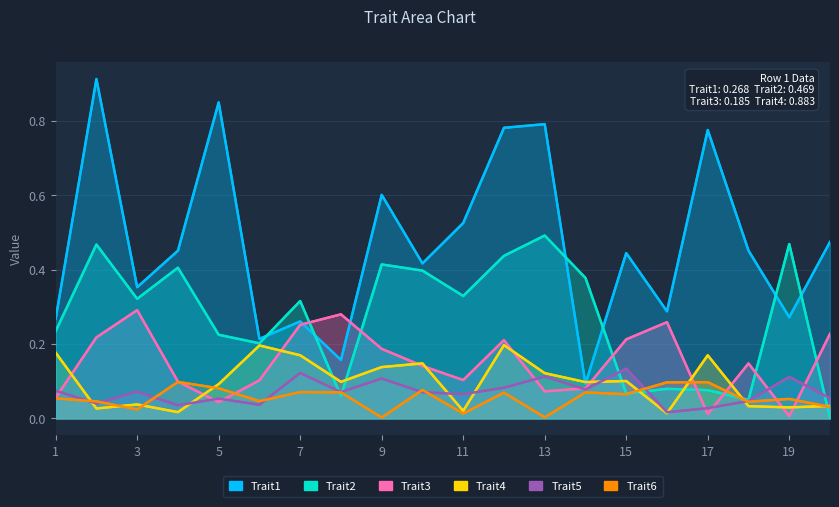

How many lines are shown in the chart?

6